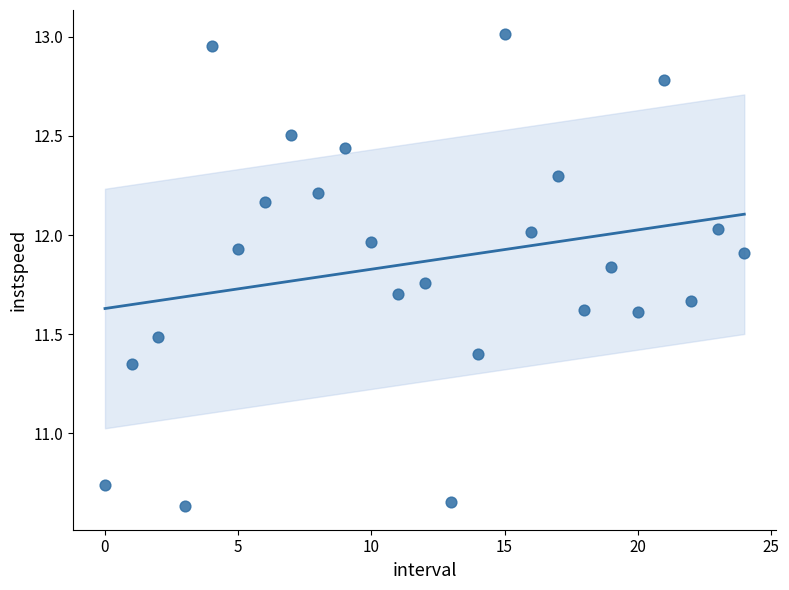

How many points are shown in the scatter plot?

25